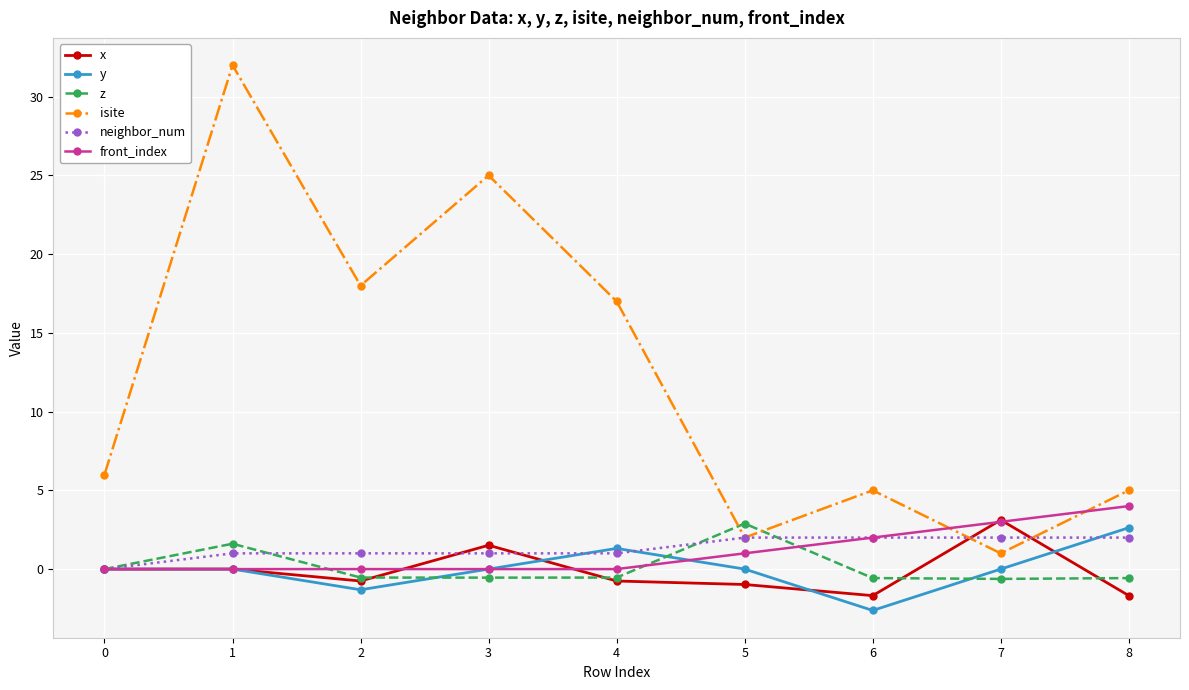

What is the difference between the neighbor_num values at 8 and 2?

1.0